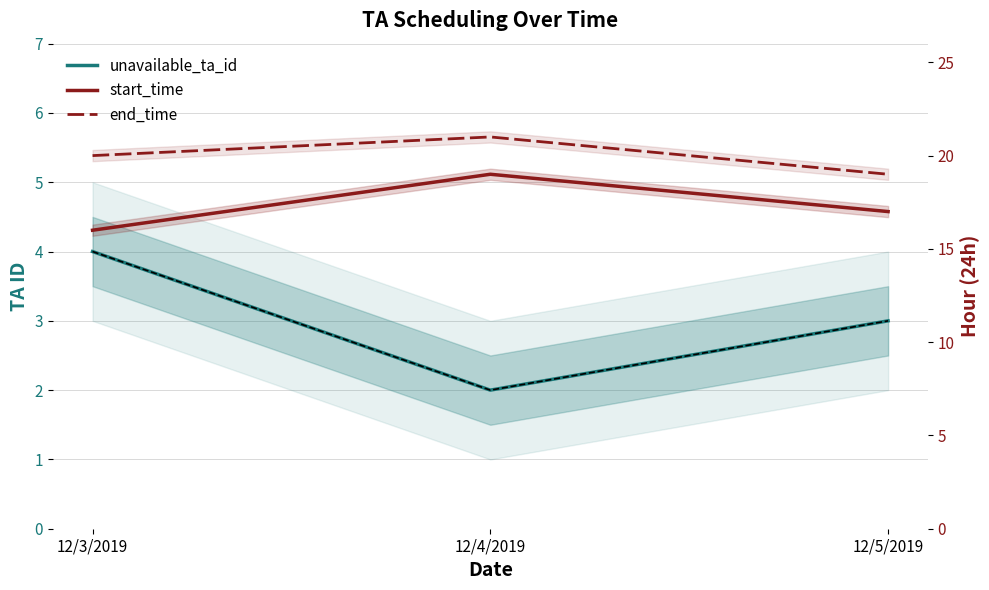

What are all the series names shown in the legend?

unavailable_ta_id, start_time, end_time